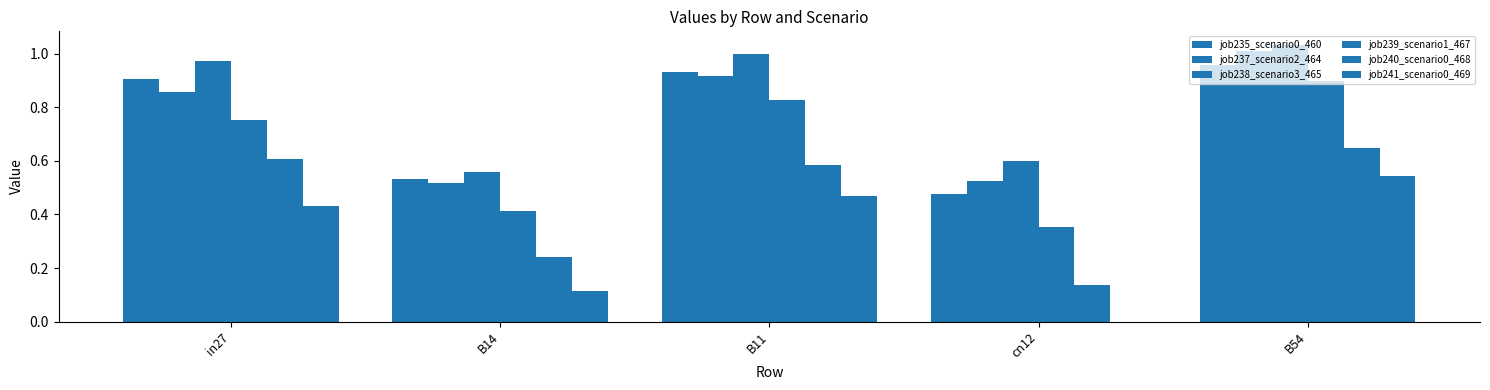

How many data points in job241_scenario0_469 are above 0?

4